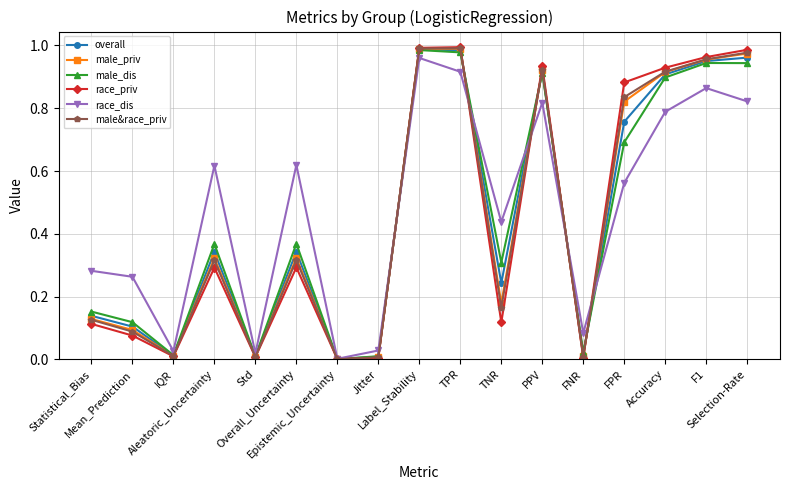

Which series has the widest spread of values?

race_priv